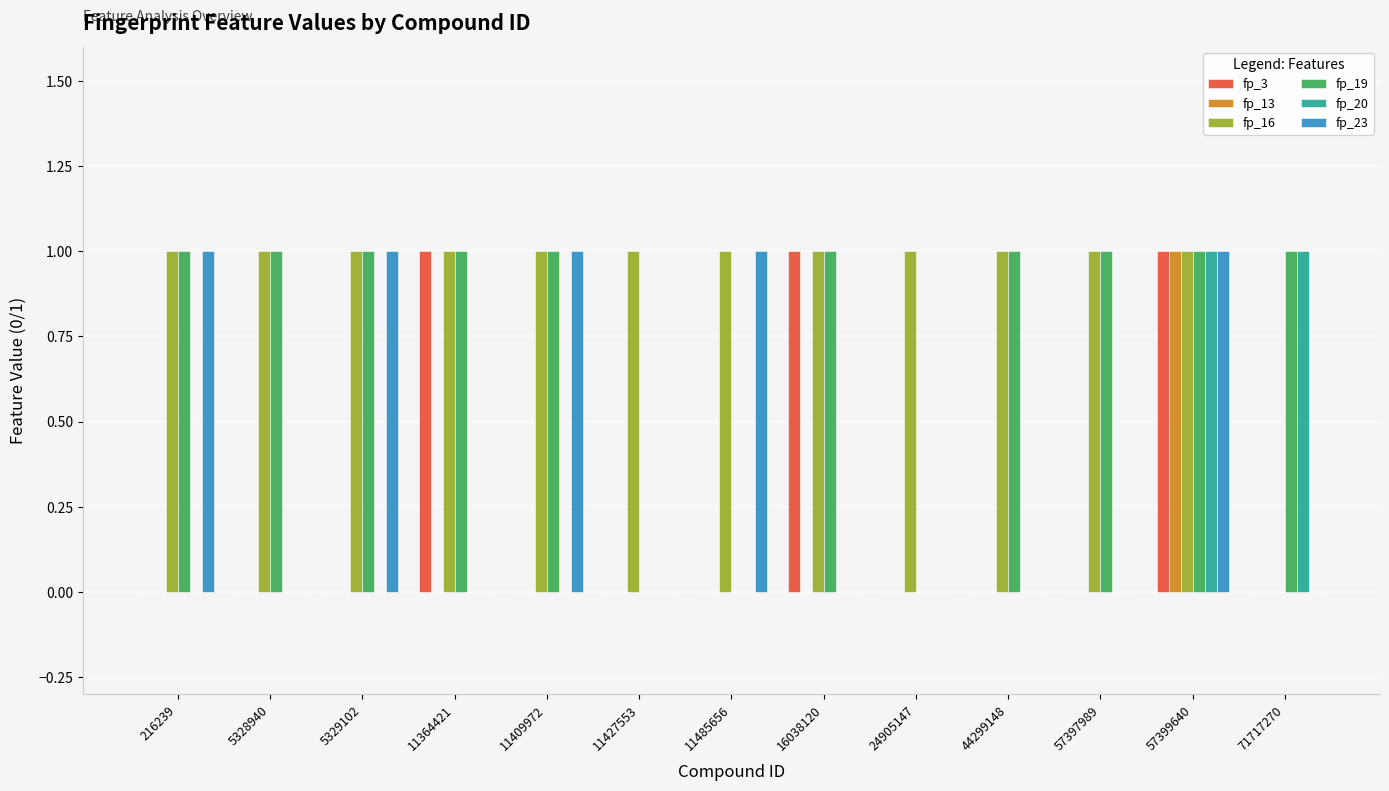

What is the sum of all fp_19 values?

10